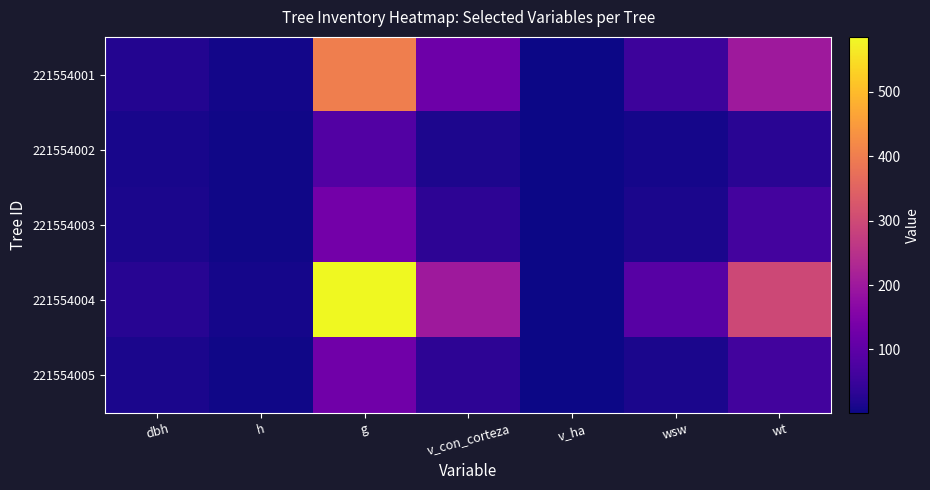

Which has a higher value, v_con_corteza or dbh?

v_con_corteza